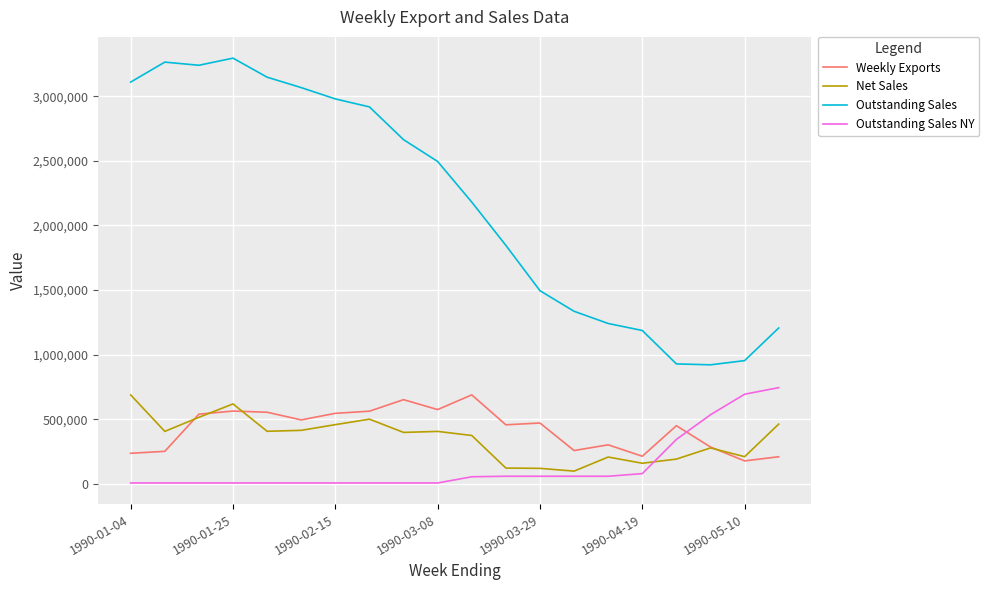

What is the maximum value for Outstanding Sales?

3294760